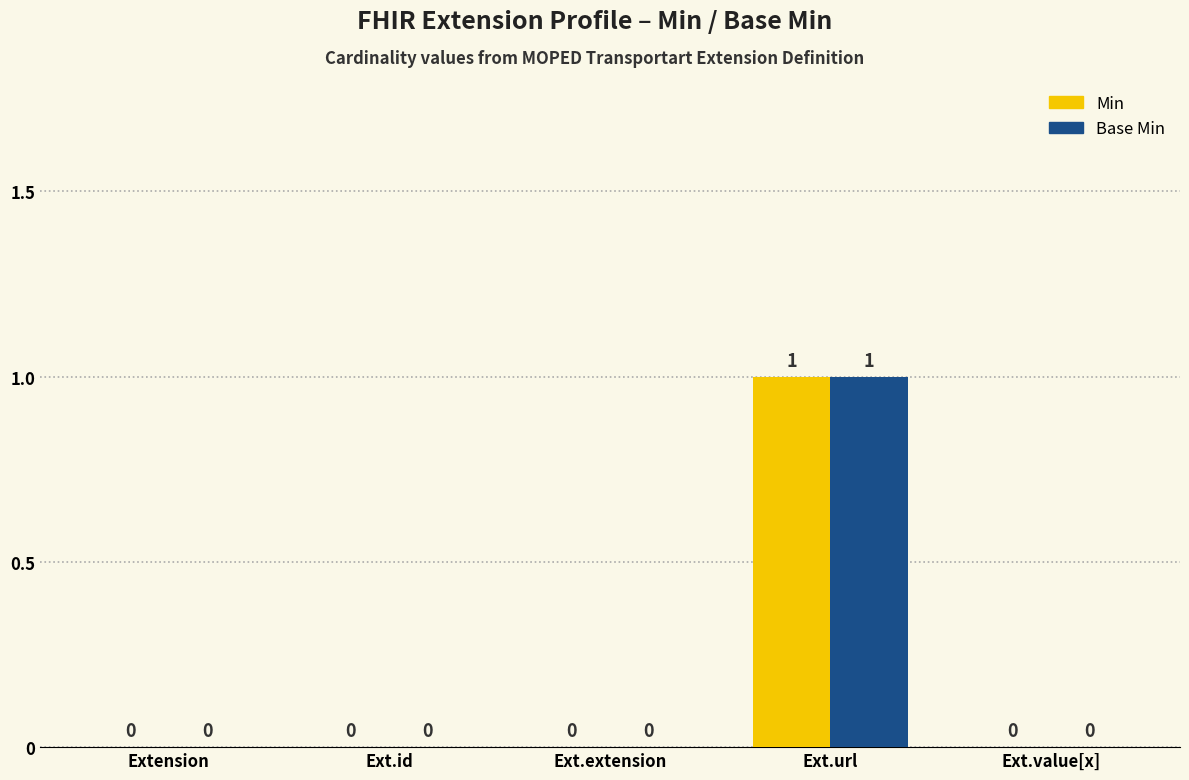

At which category is the sum across all series the highest?

Ext.url